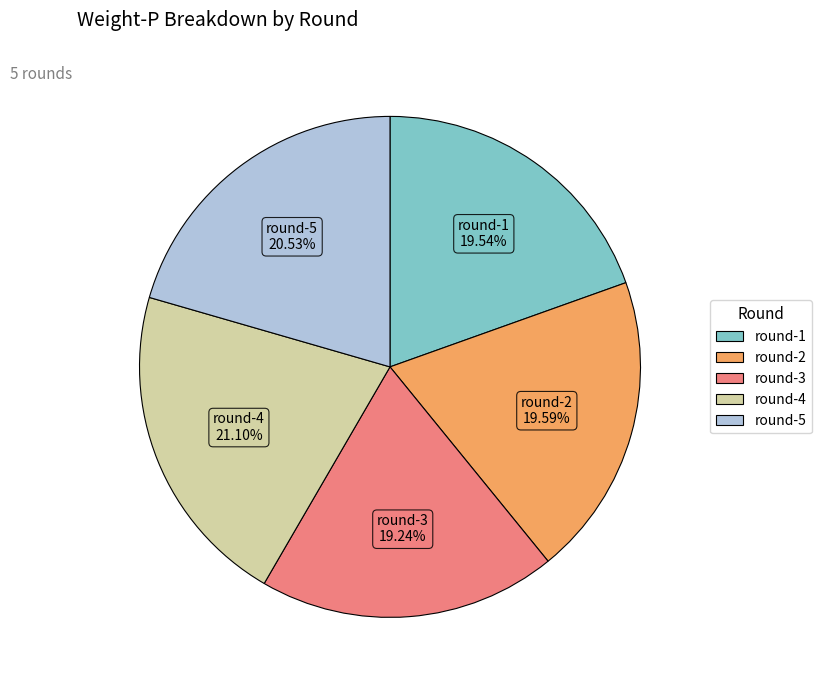

Does round-1 account for over 50% of the chart?

No